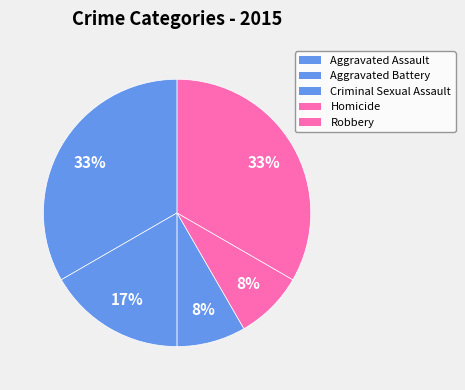

How much of the chart is everything except Aggravated Battery?

83.3%